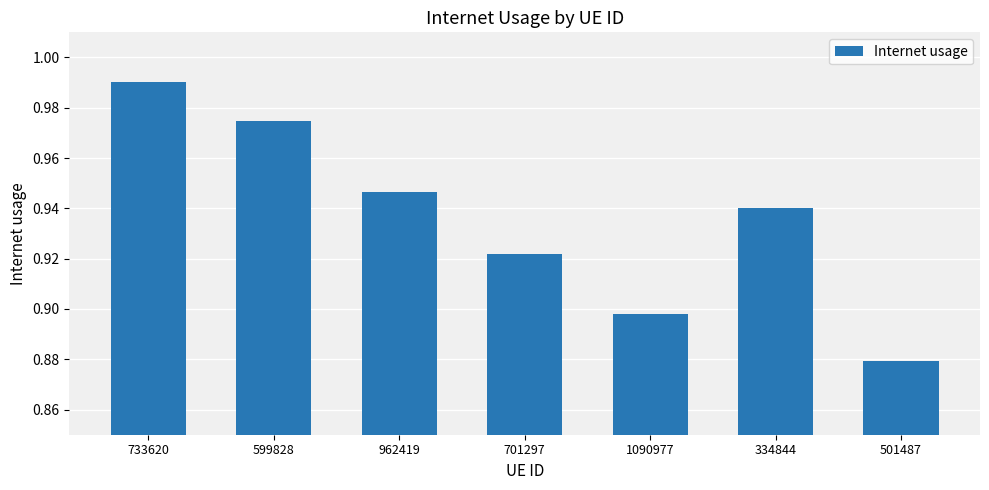

At which category does the chart reach its minimum across all series?

501487